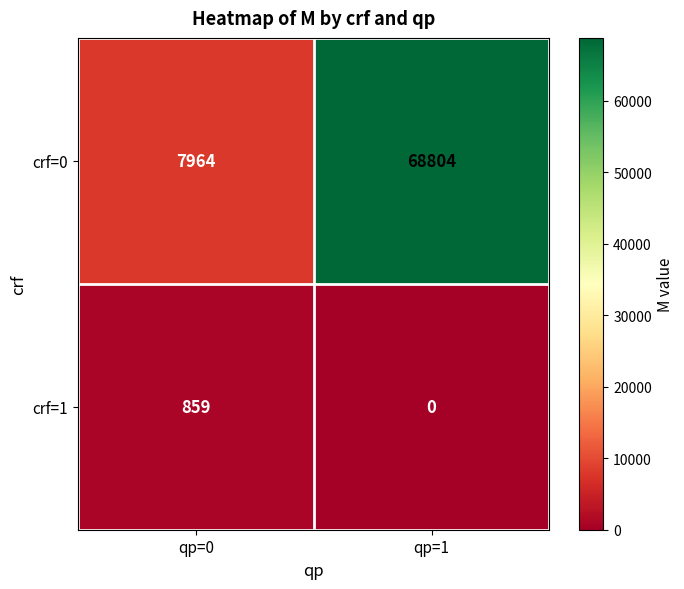

Which series has the widest spread of values?

crf=0